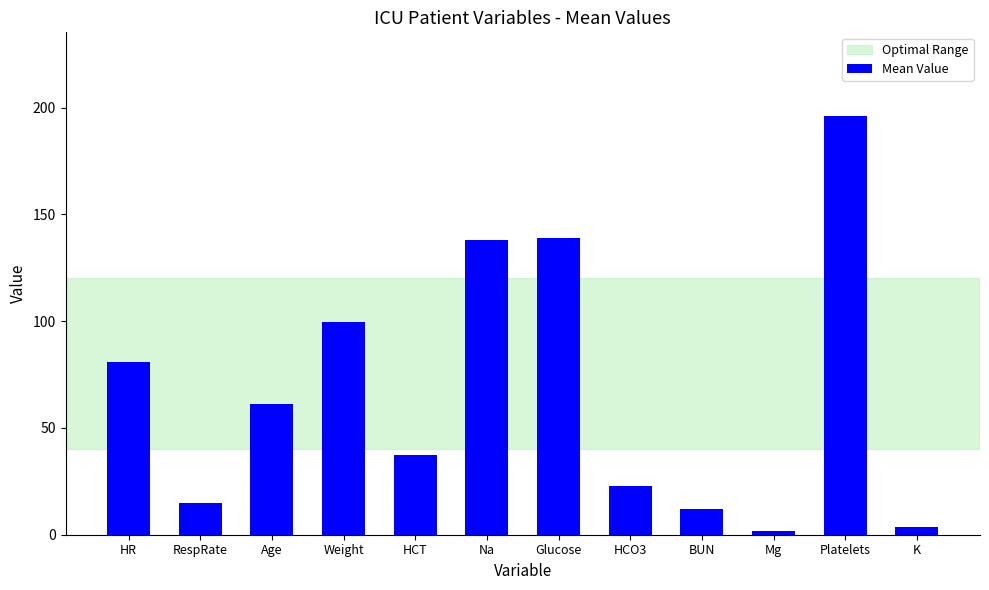

Does the chart contain any negative values?

No